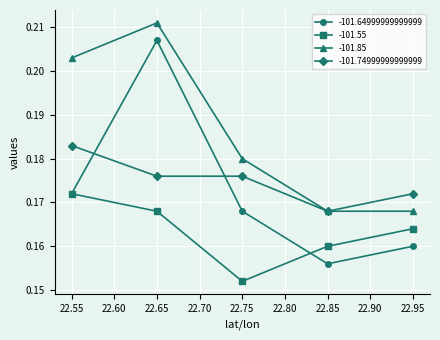

Which series has the largest total across all categories?

-101.85